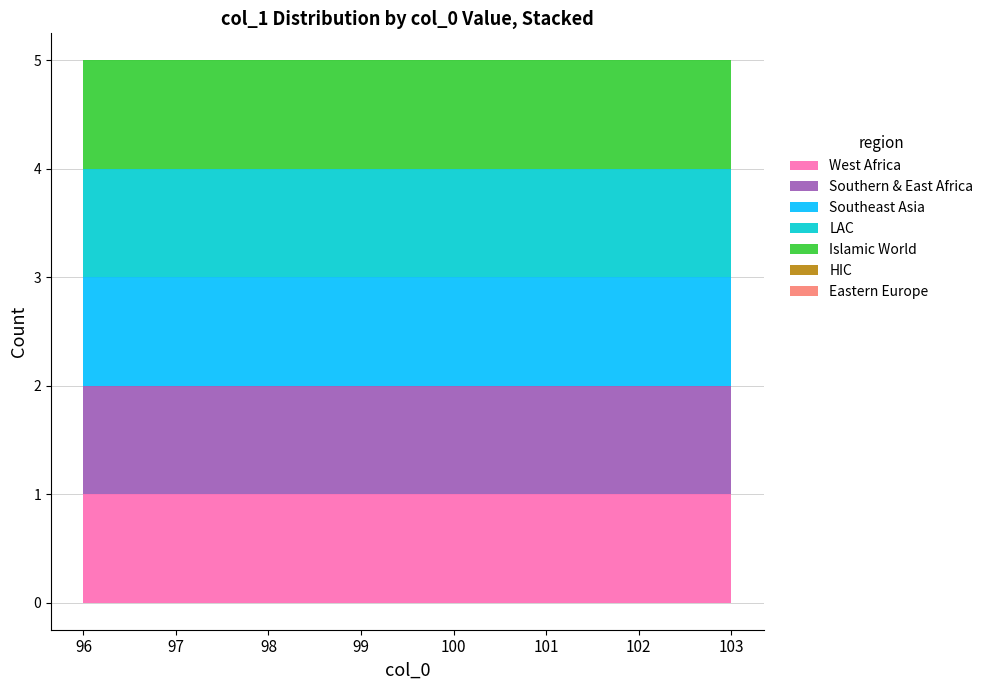

List the labels in order of value, smallest first.

97, 102, 101, 96, 99, 100, 103, 98